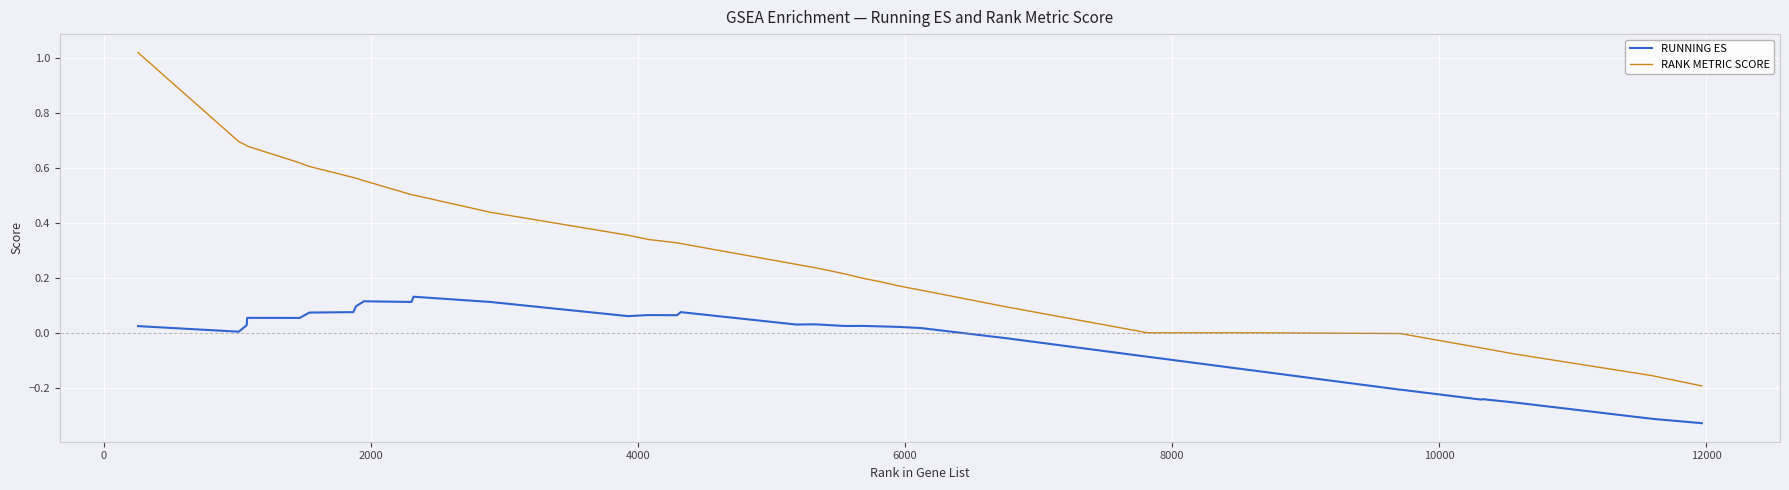

True or false: RANK METRIC SCORE and RUNNING ES cross at least once.

False